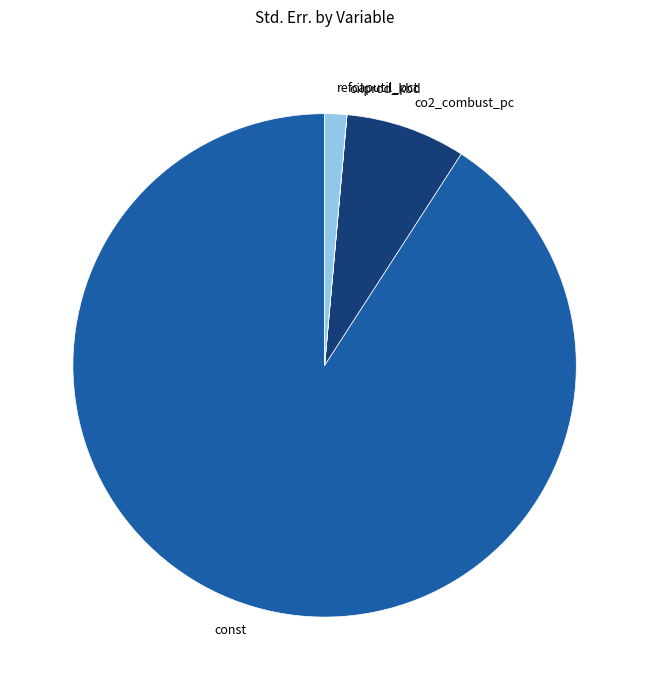

The const slice represents 91% of the pie. True or false?

True